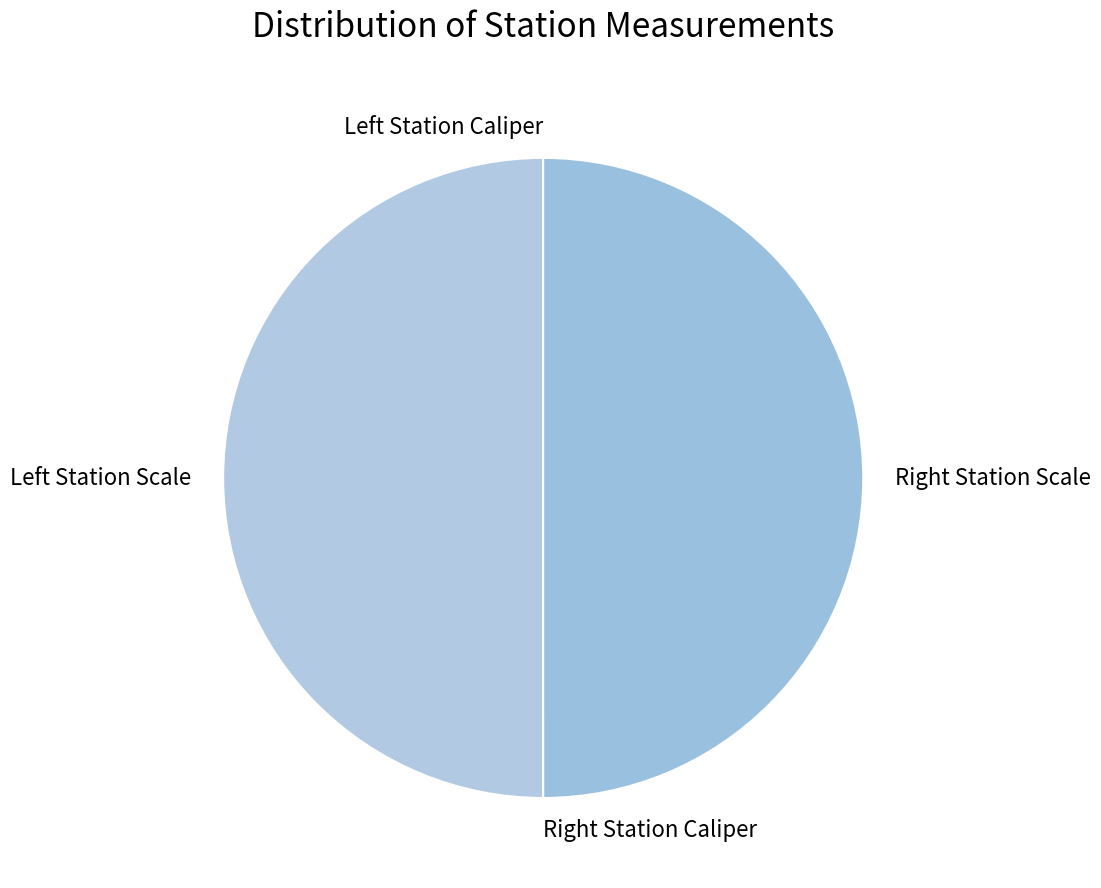

Which slice is the smallest?

Left Station Caliper